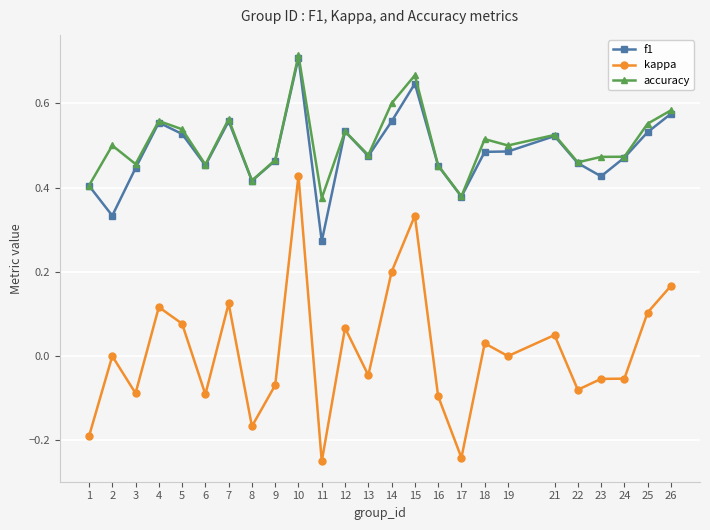

Which series changed the most between 10 and 23?

kappa